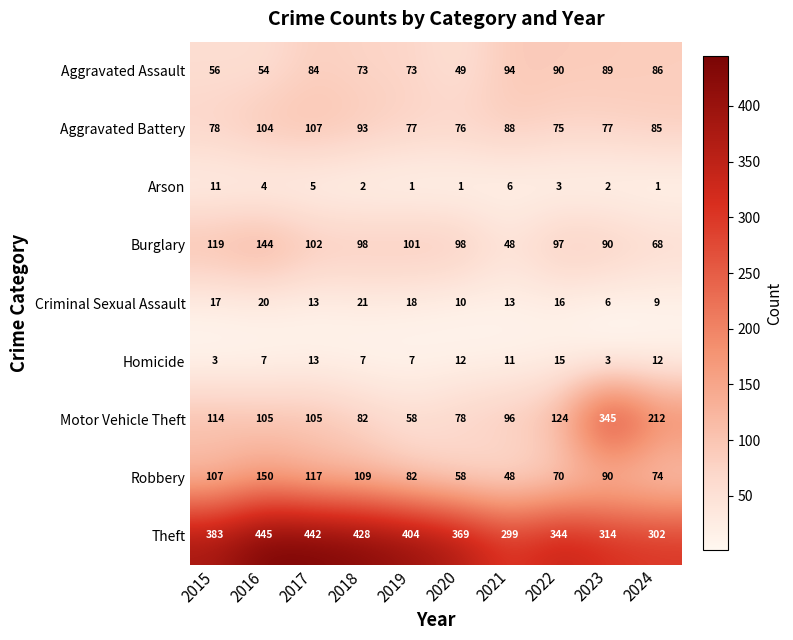

How many Arson values are between 1 and 5?

8